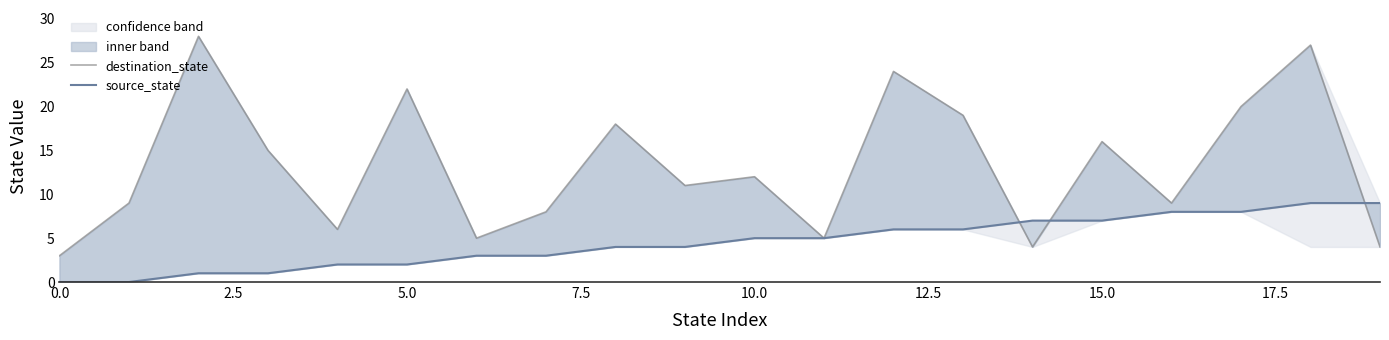

True or false: source_state and destination_state cross at least once.

True